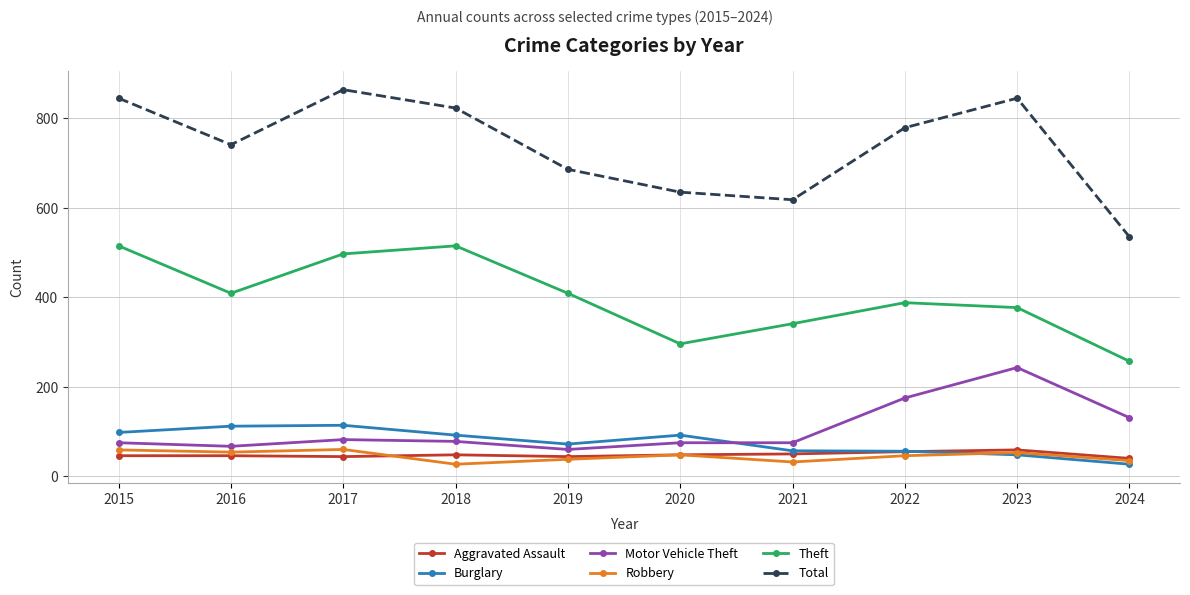

Which series has the largest range (max minus min)?

Total